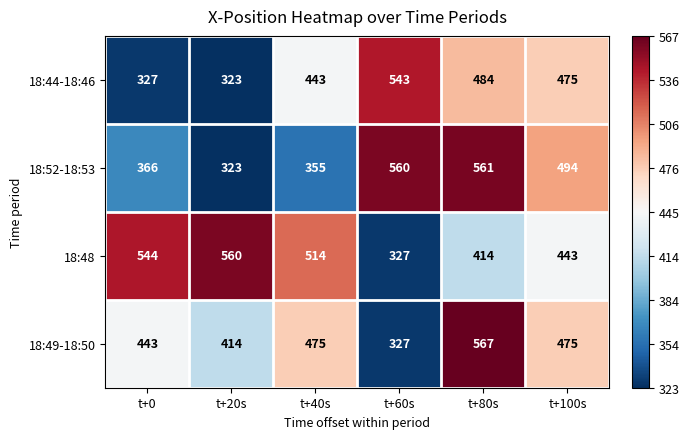

Reading left to right, extract all data points from this chart.

18:44-18:46: t+0=327	t+20s=323	t+40s=443	t+60s=543	t+80s=484	t+100s=475
18:52-18:53: t+0=366	t+20s=323	t+40s=355	t+60s=560	t+80s=561	t+100s=494
18:48: t+0=544	t+20s=560	t+40s=514	t+60s=327	t+80s=414	t+100s=443
18:49-18:50: t+0=443	t+20s=414	t+40s=475	t+60s=327	t+80s=567	t+100s=475